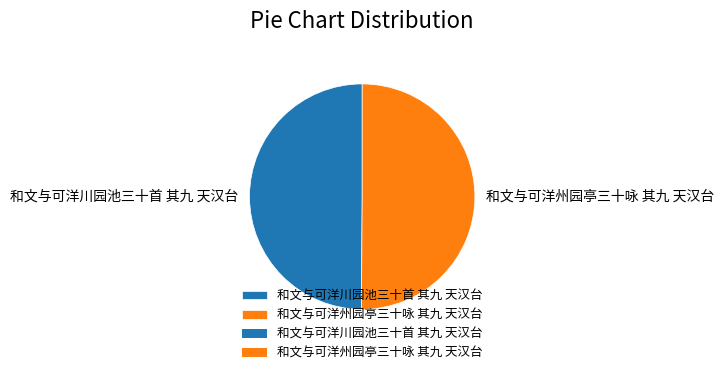

Approximately how many times larger is the value at 和文与可洋州园亭三十咏 其九 天汉台 compared to 和文与可洋川园池三十首 其九 天汉台?

1.0